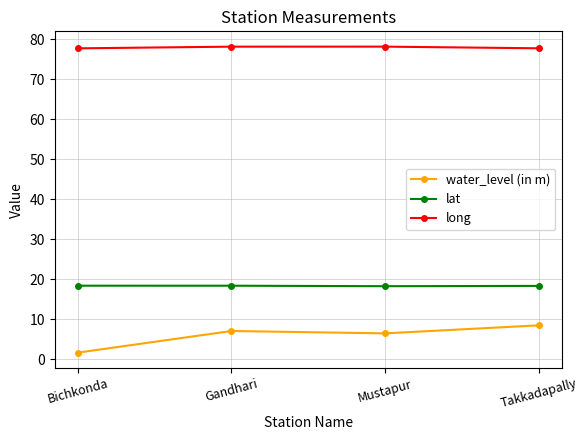

What is the lowest value of the water_level (in m) series?

1.7